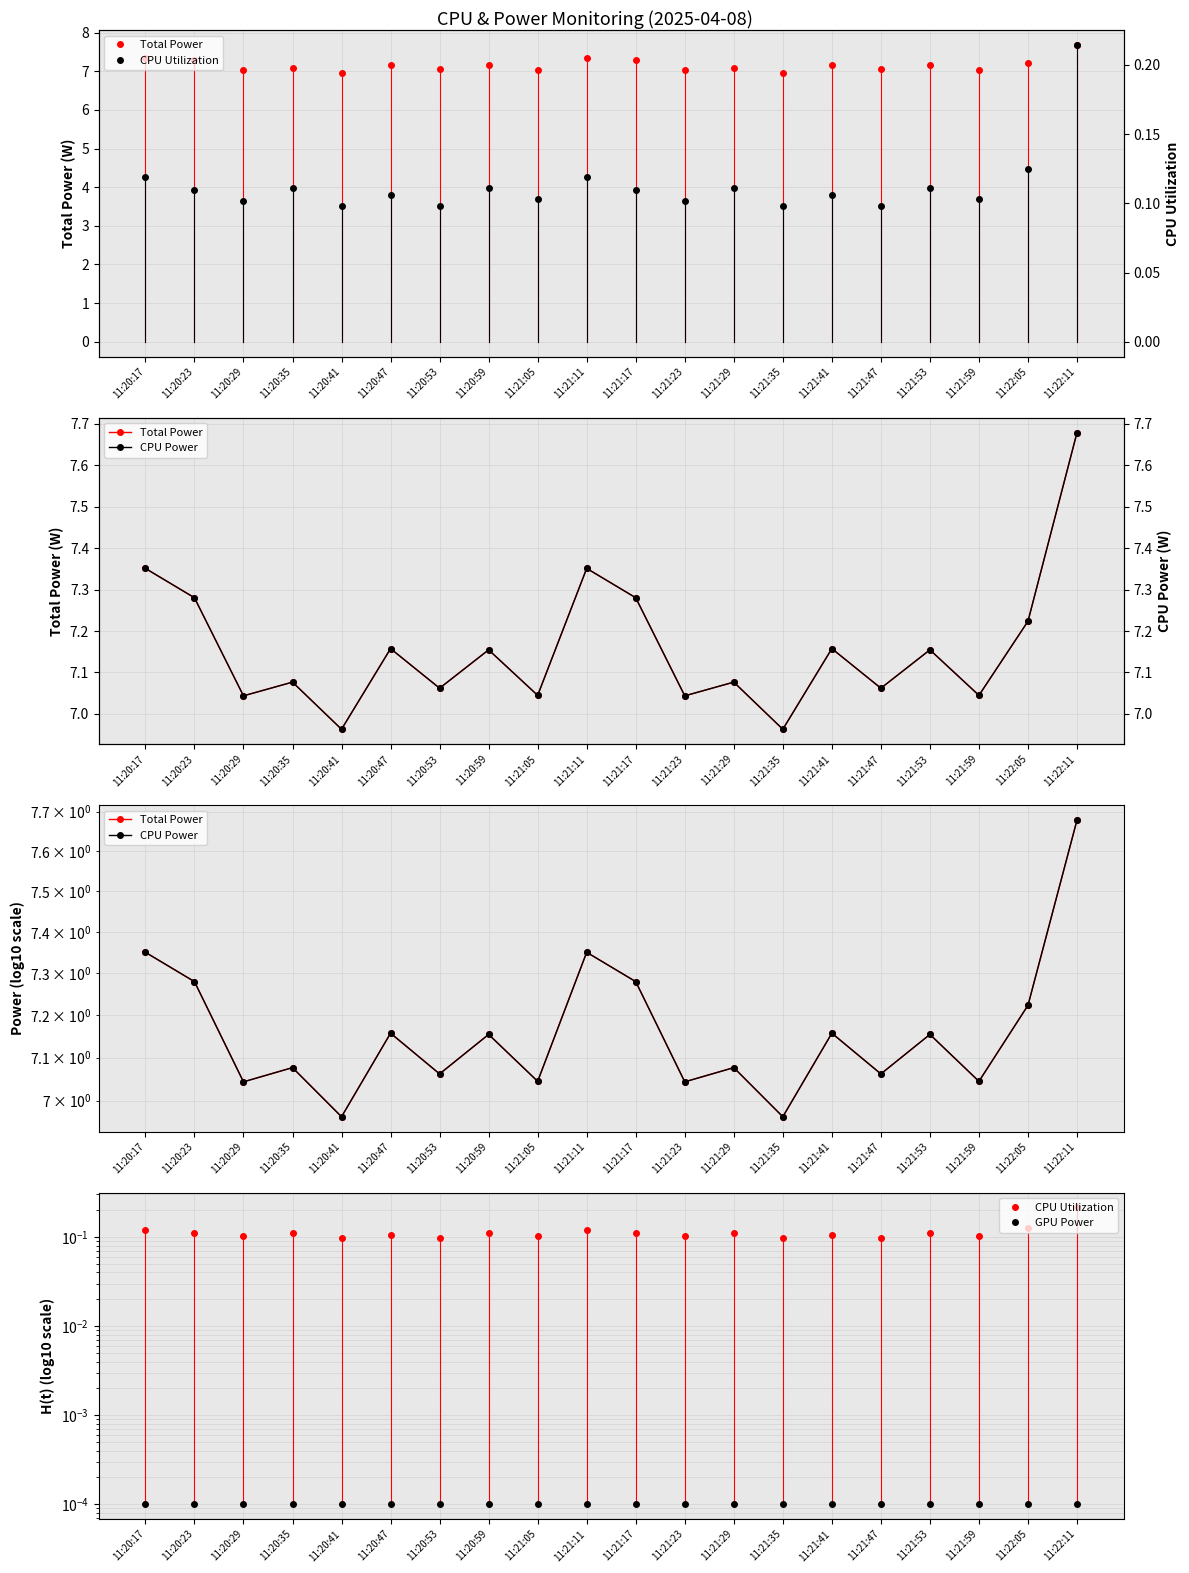

What position from the left is 11:21:35?

14